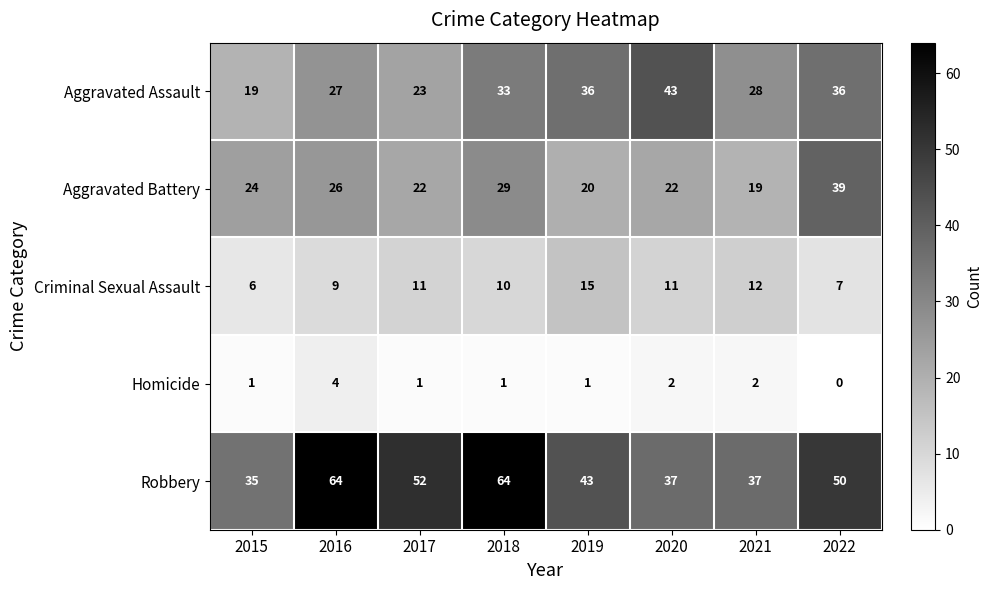

Read the Aggravated Assault value at 2015.

19